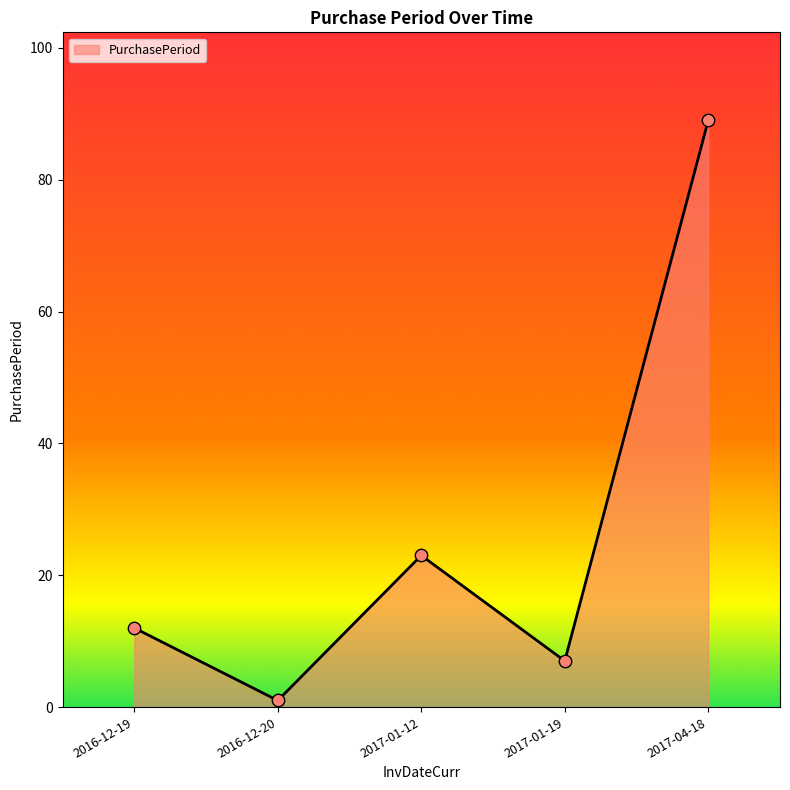

What is the ratio of the value at 2016-12-20 to the value at 2016-12-19?

0.1